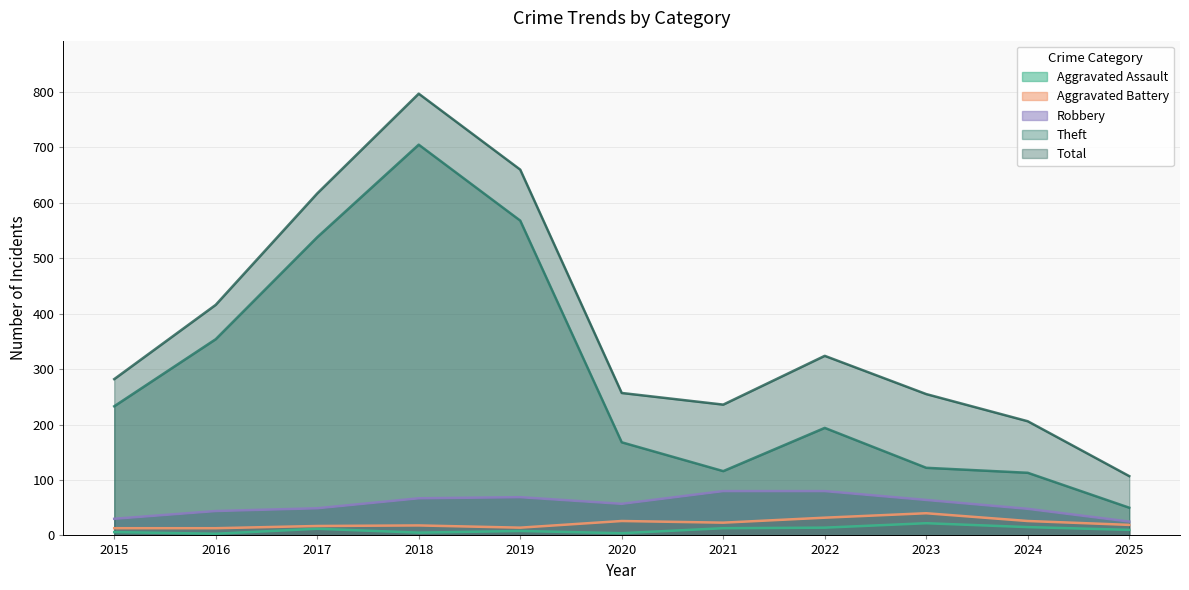

Does the chart have visible grid lines?

Yes